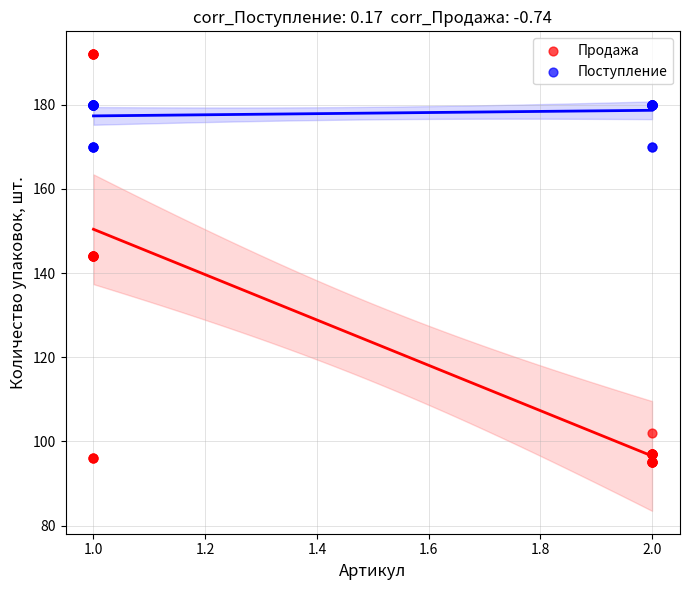

Which series contains the highest Y value?

Продажа